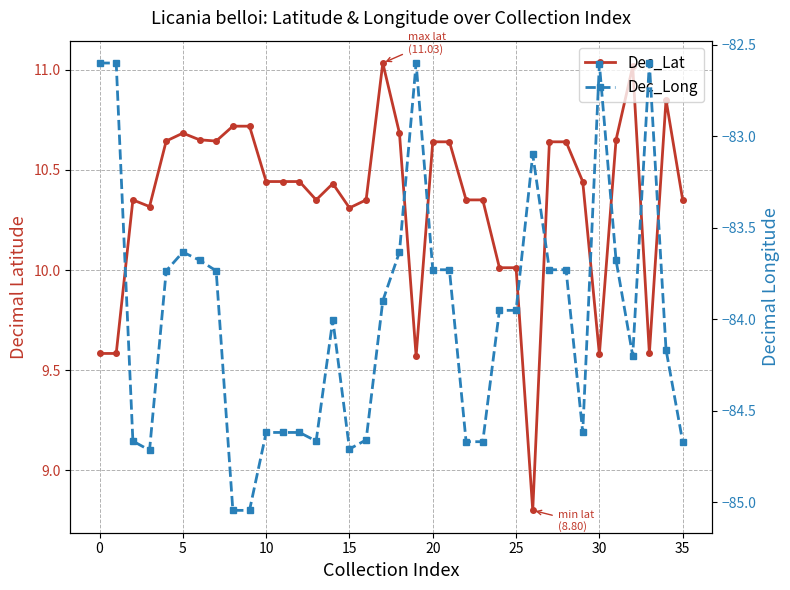

The value of Dec_Lat at 34 is 6.3. True or false?

False